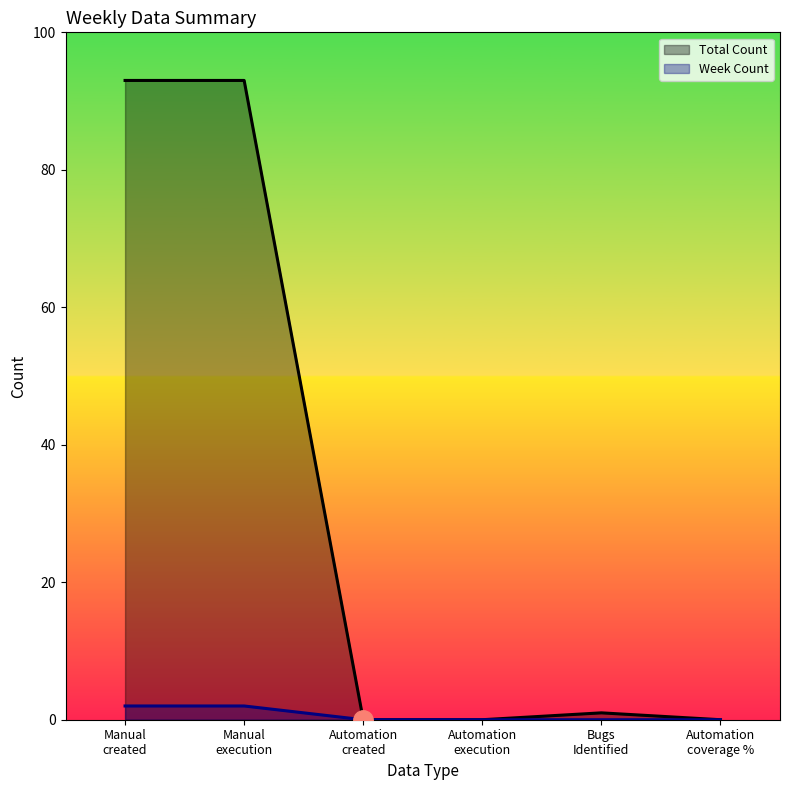

At which label is Total Manual closest to 93?

Manual created